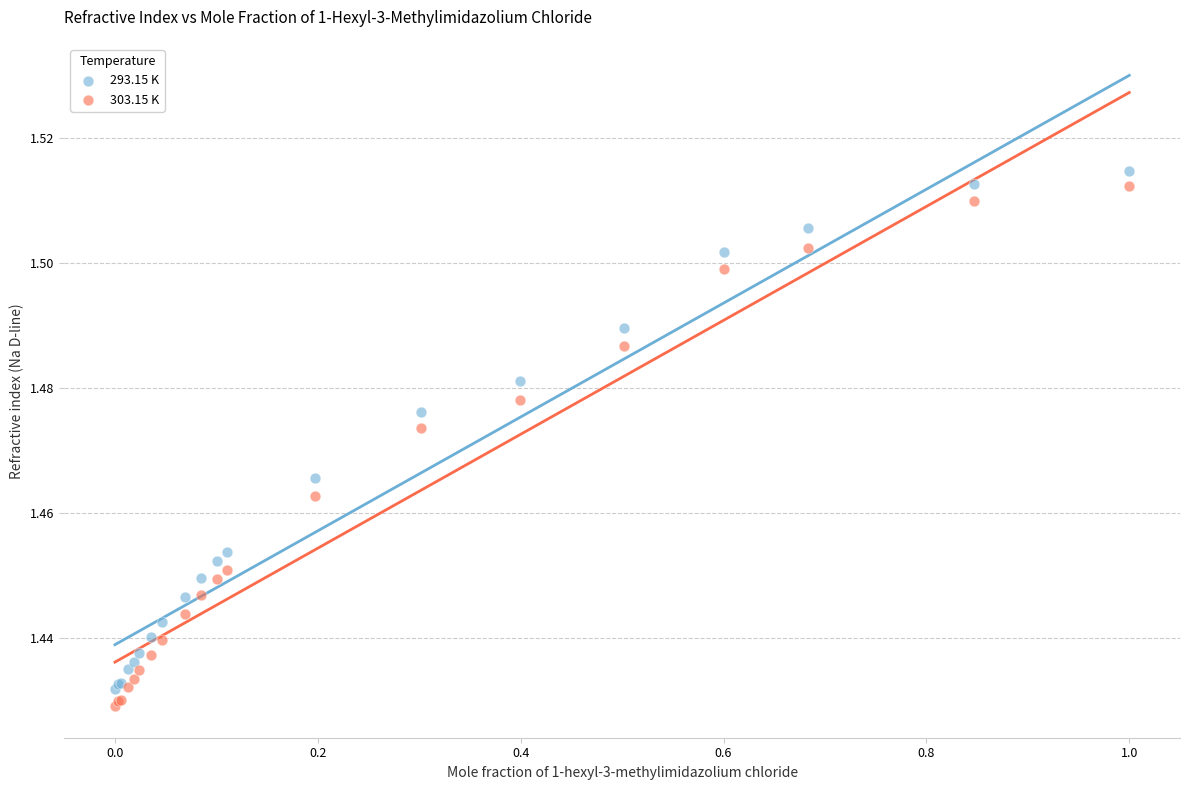

Which series contains the highest Y value?

293.15 K